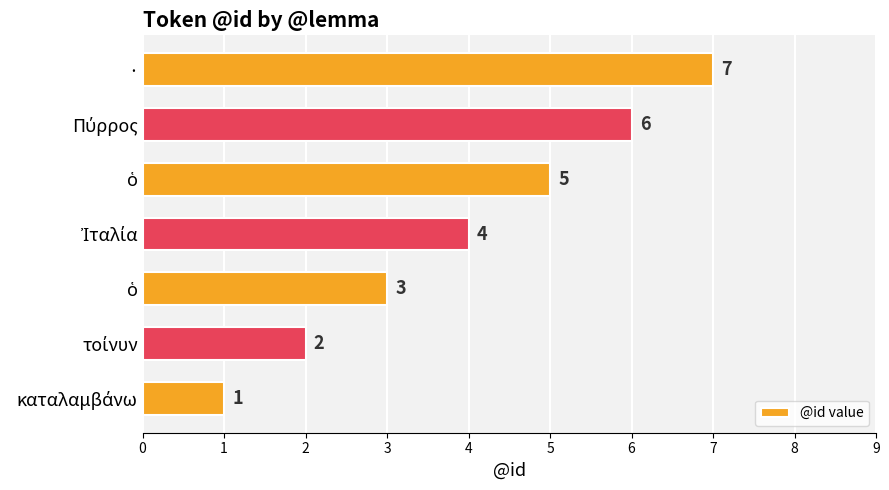

What is the difference between the maximum and second lowest values?

5